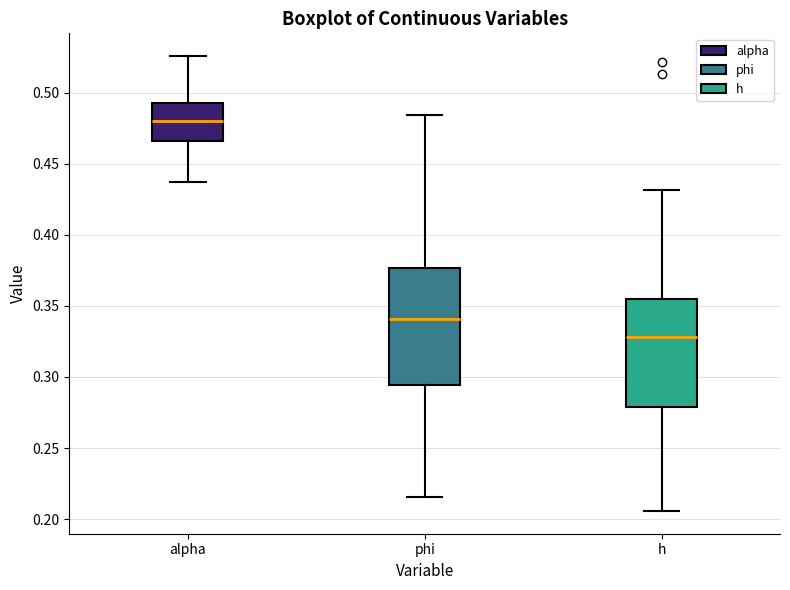

Which box is the tallest, from its lower edge to its upper edge?

phi